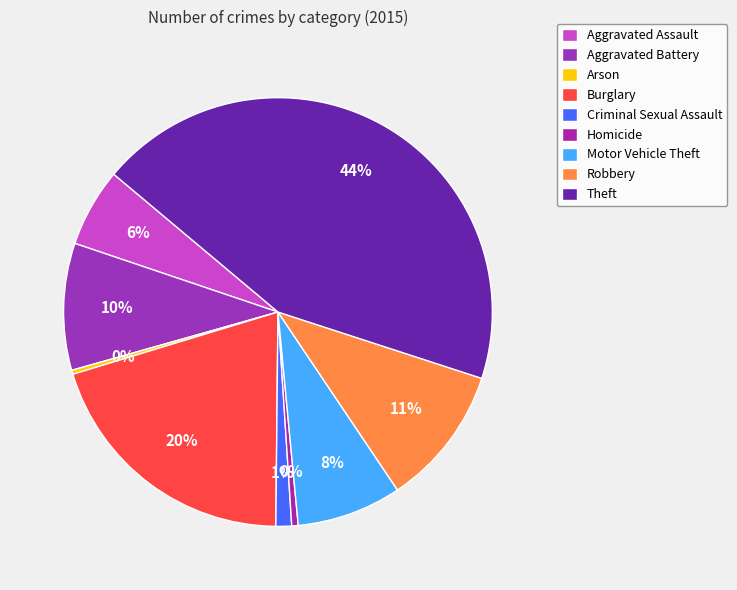

Does Criminal Sexual Assault account for over 50% of the chart?

No